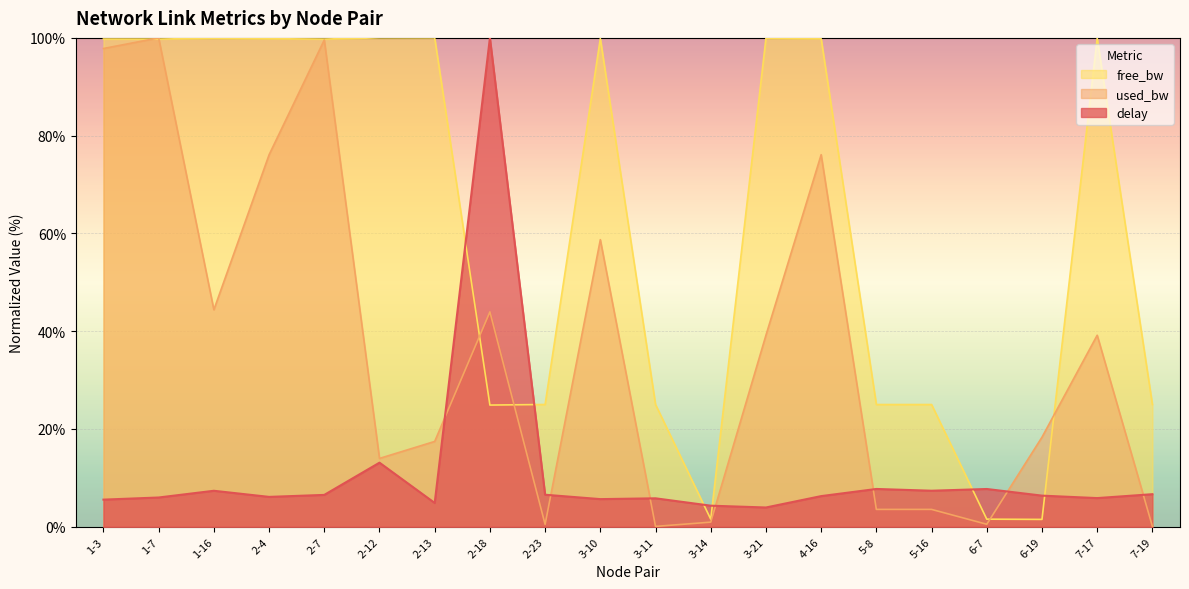

How many lines are shown in the chart?

3